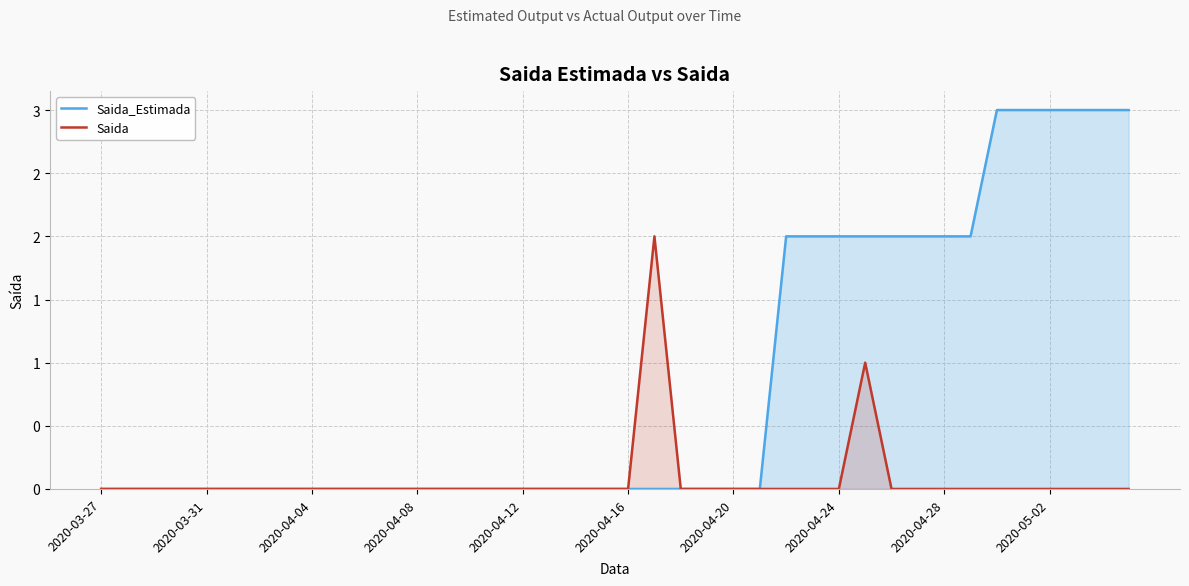

How many data points in Saida_Estimada are above 0?

14